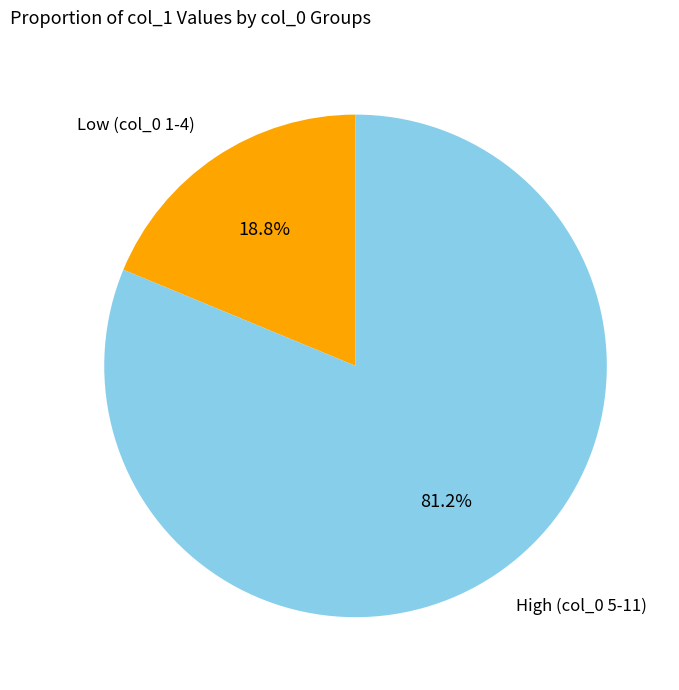

Is there a majority slice in this chart?

Yes